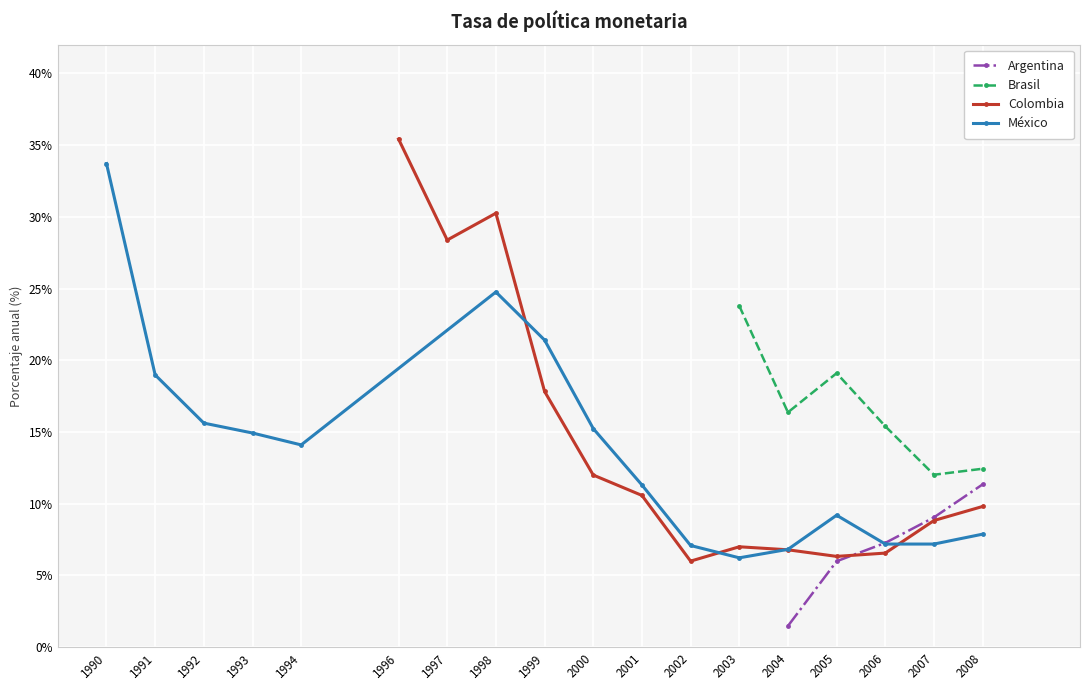

How many data points in Brasil are less than 15?

2